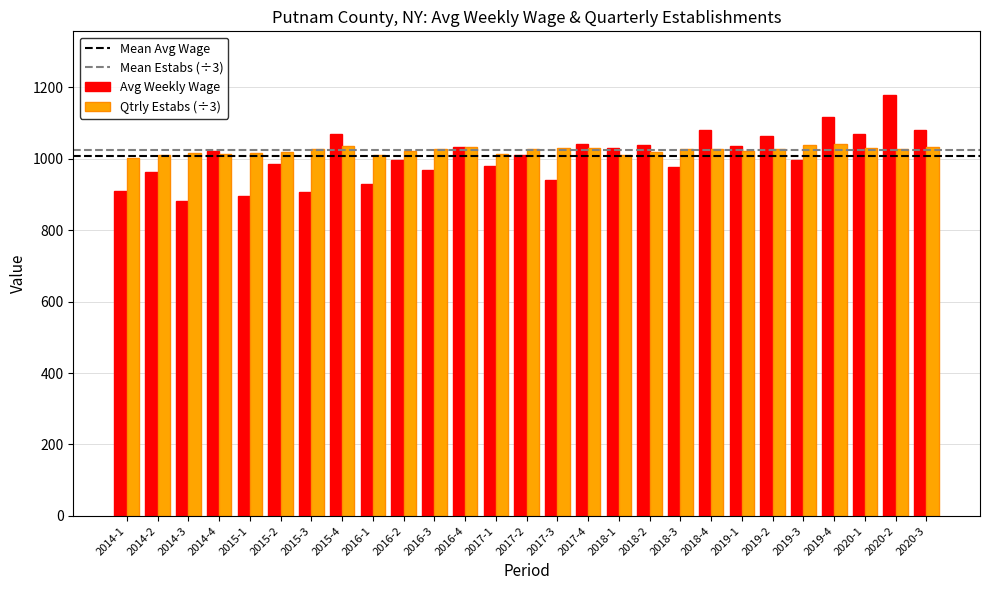

What is the label of the 3rd bar from the left?

2014-3